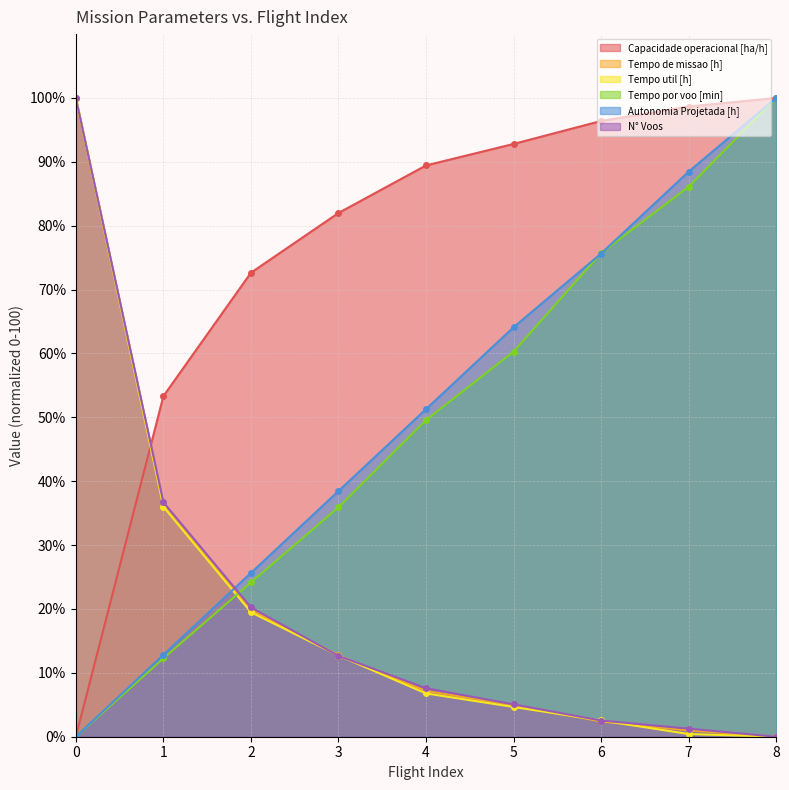

What is the value of the Tempo por voo [min] point at the 2nd from the left?

12.3